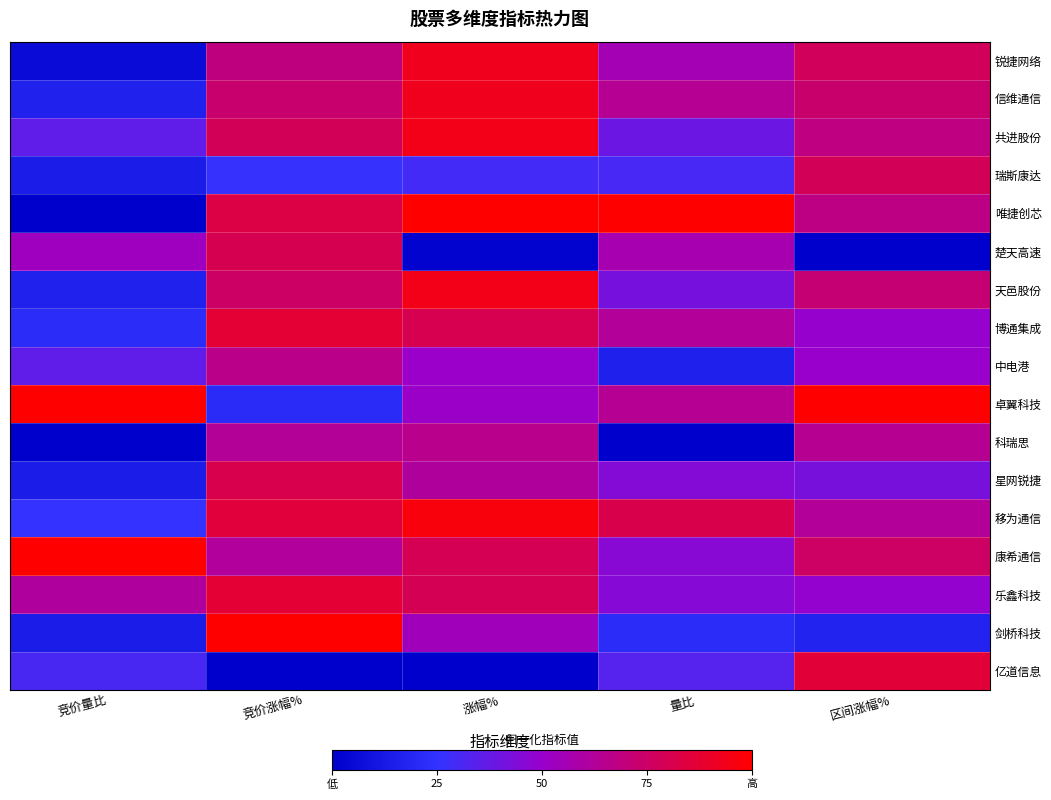

At which category is the sum across all series the highest?

竞价涨幅%